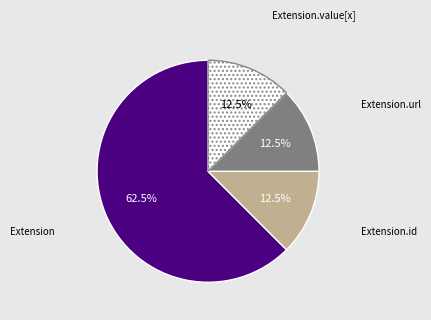

Is there a majority slice in this chart?

Yes